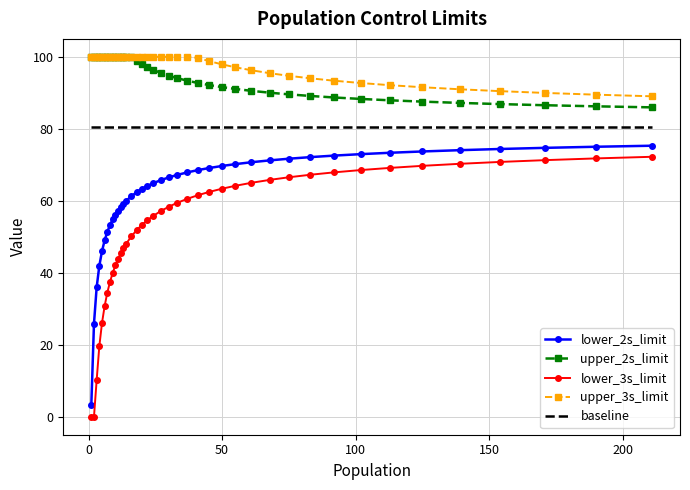

What is the sum of all upper_2s_limit values?

3780.6